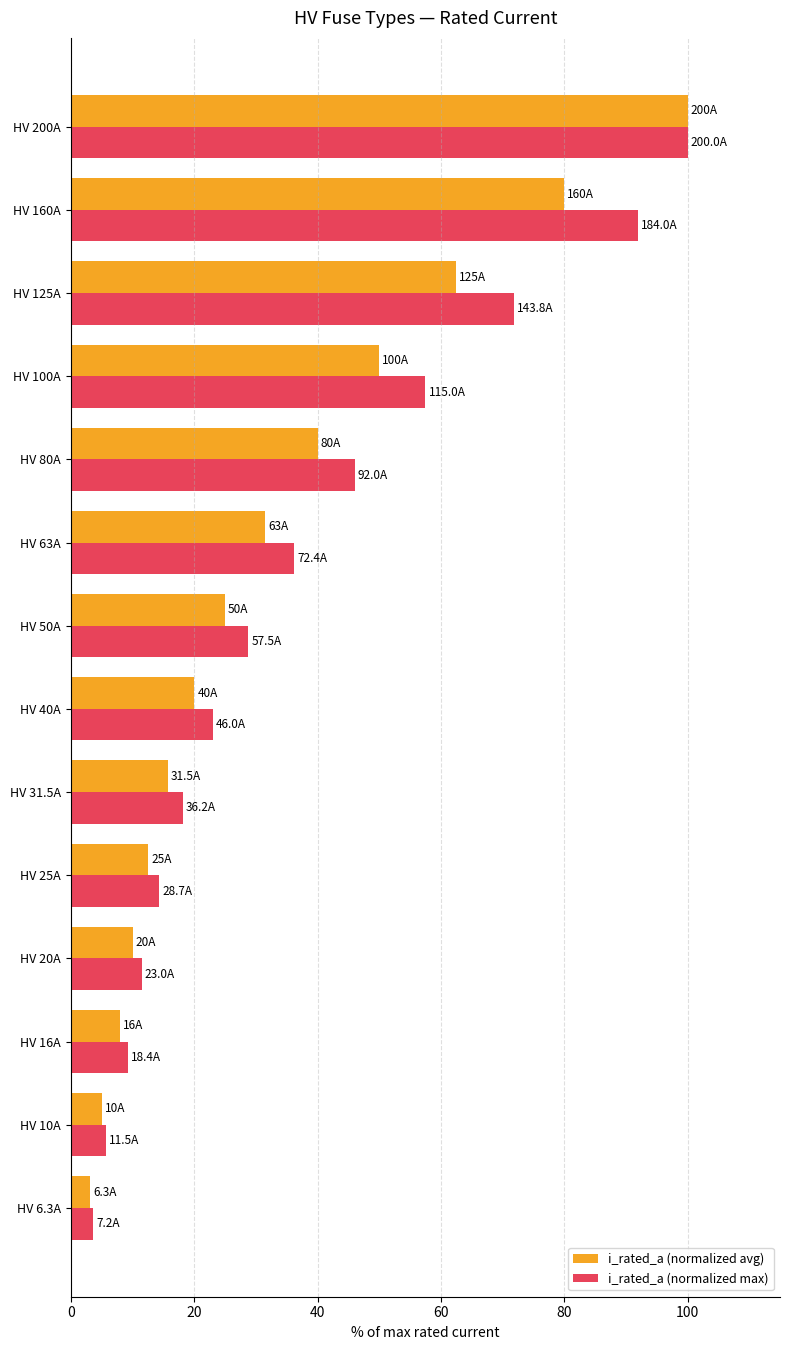

List the series in order of their overall mean, lowest first.

i_rated_a (normalized avg), i_rated_a (normalized max)